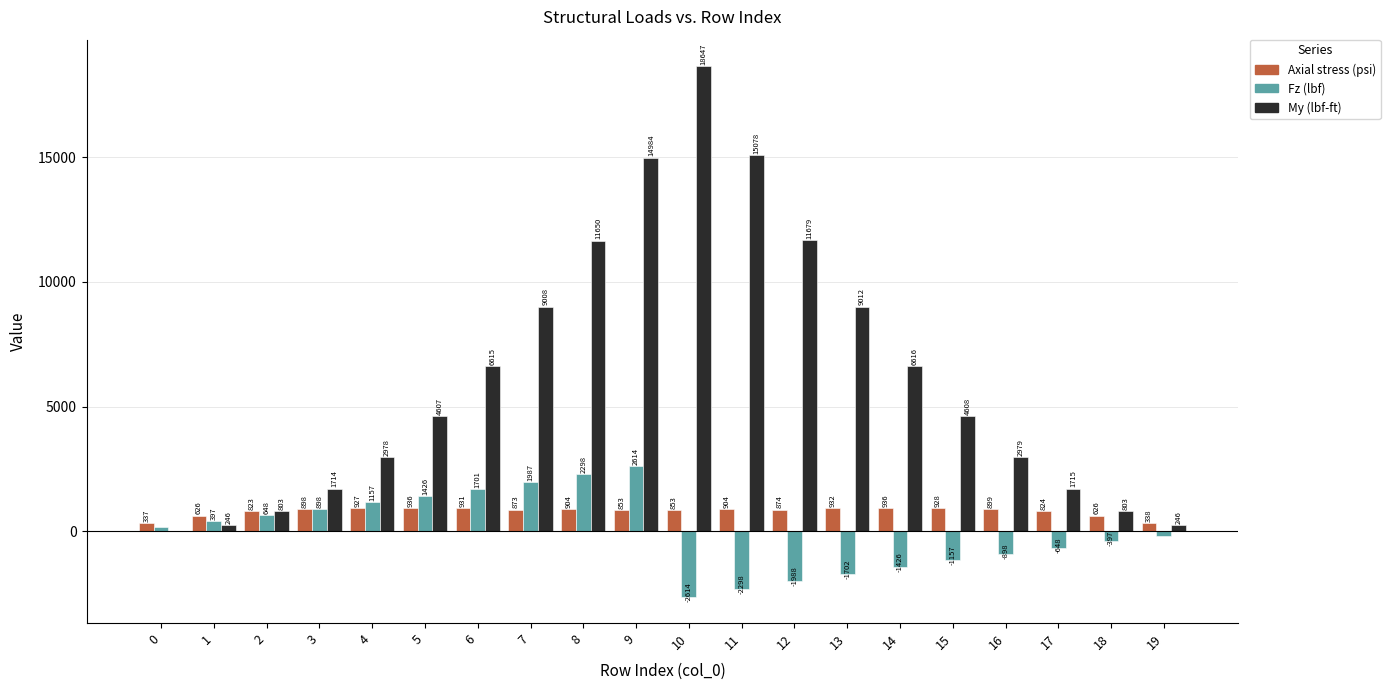

Count the number of categories in the chart.

20